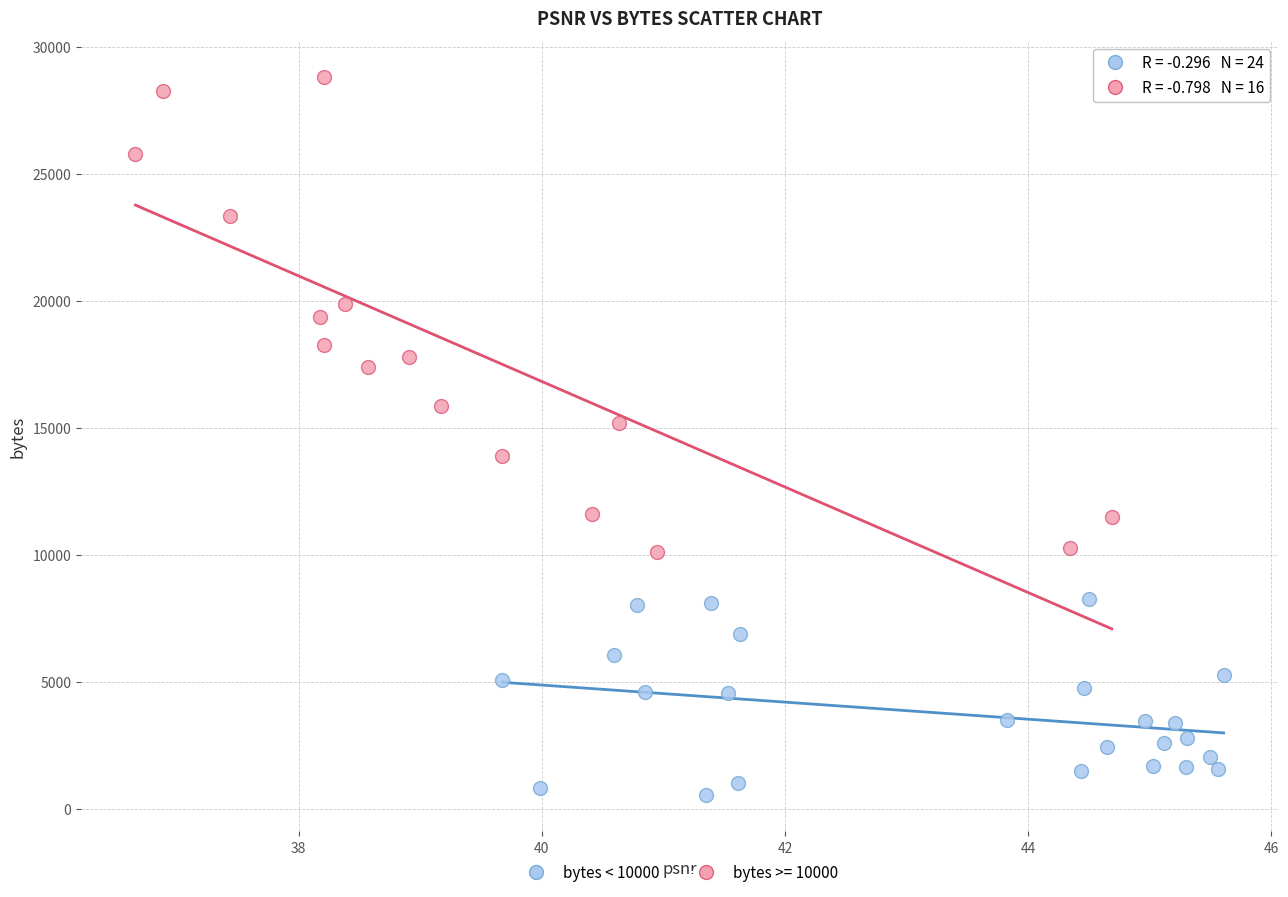

Which series contains the lowest Y value?

bytes < 10000